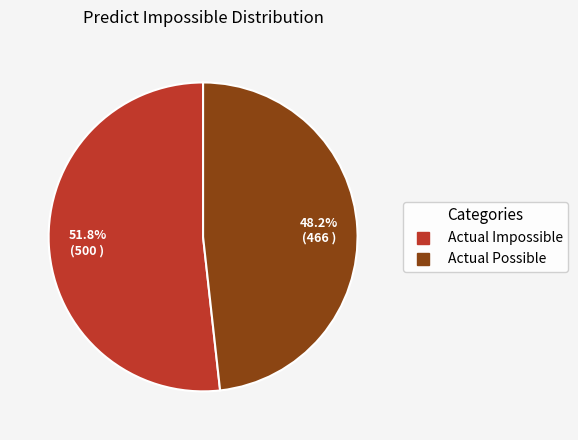

True or false: Actual Impossible accounts for 52% of the total.

True